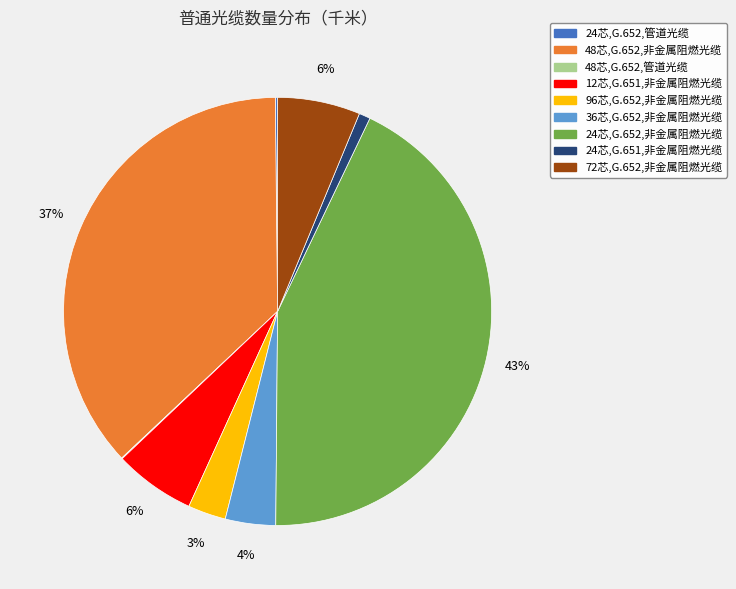

To the nearest percent, what is the average slice percentage?

11%